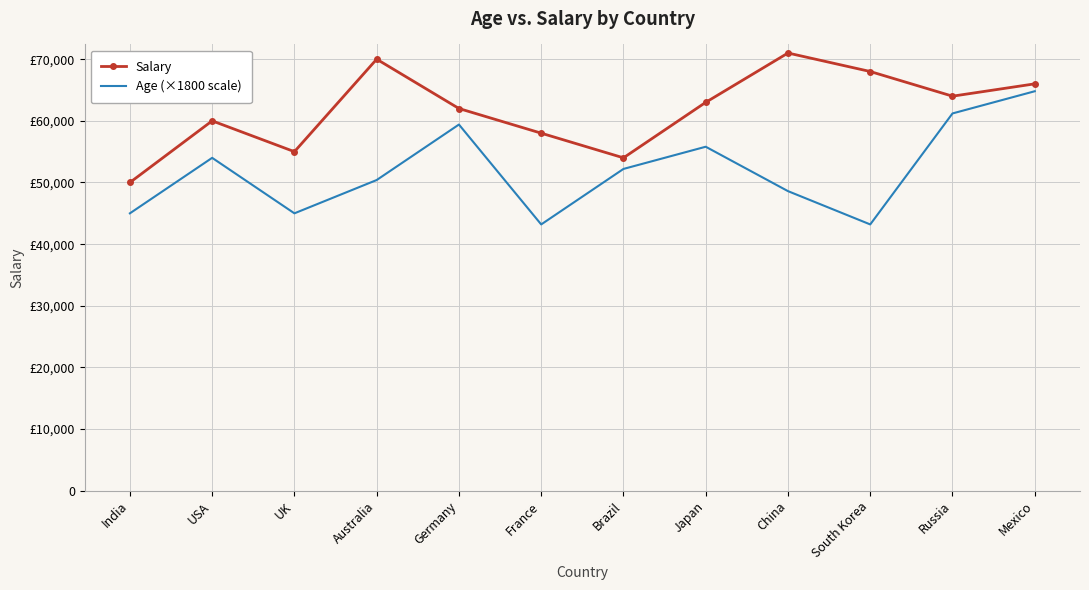

What are all the series names shown in the legend?

Salary, Age (×1800 scale)